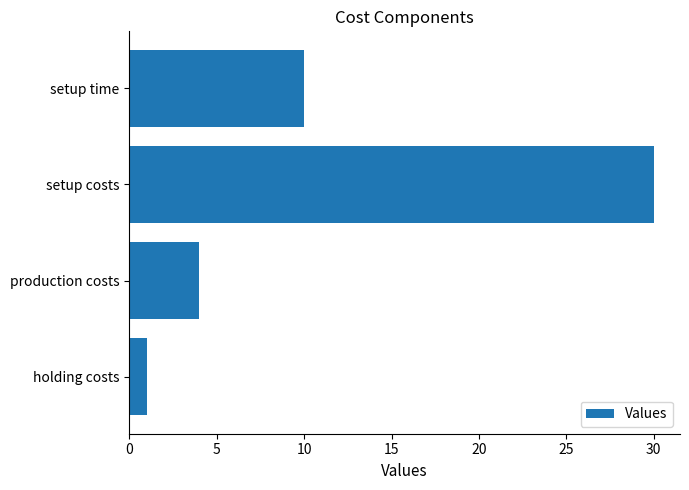

Rank the categories by value from lowest to highest.

holding costs, production costs, setup time, setup costs